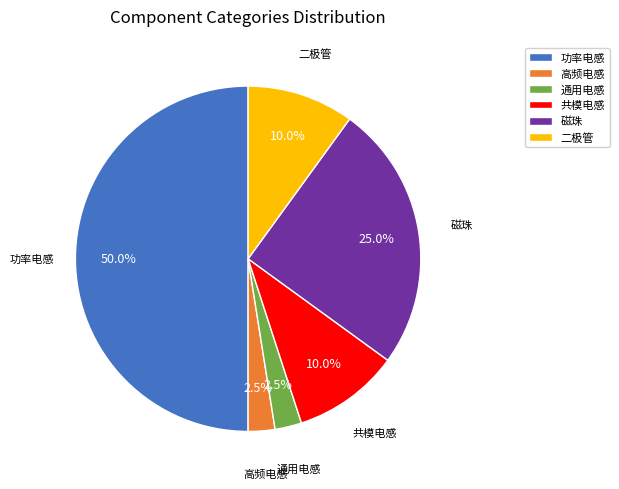

Between 共模电感 and 通用电感, which is larger?

共模电感